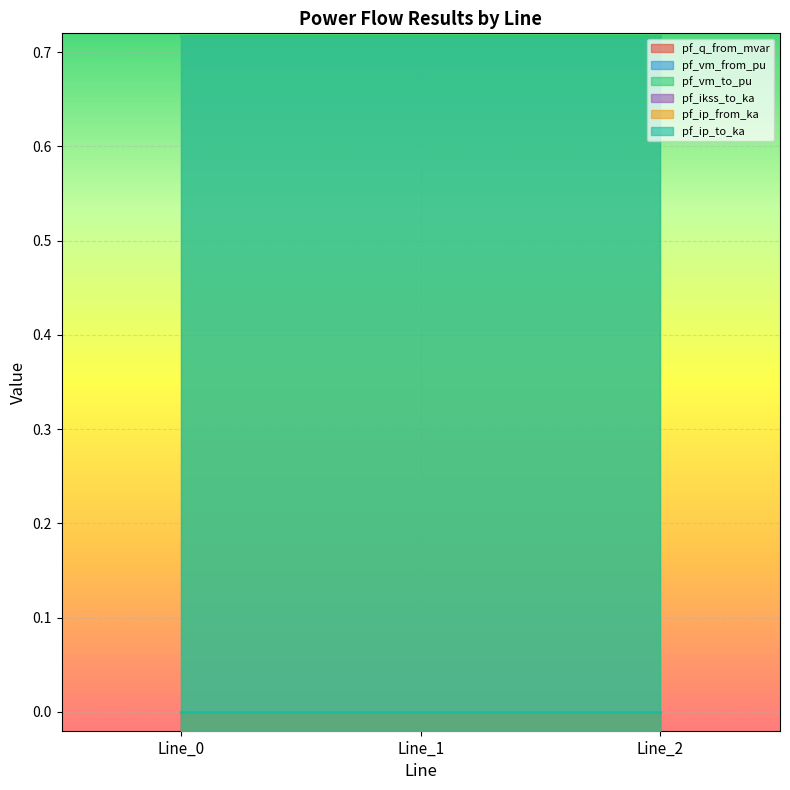

Count the pf_vm_from_pu values in the range 0 to 1.

3